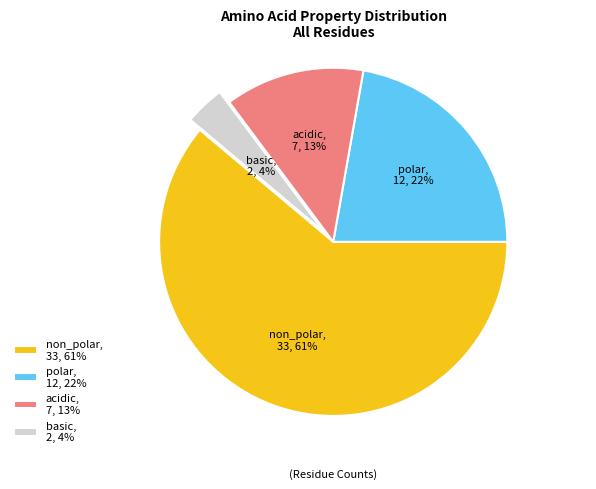

Which slice is the largest?

non_polar